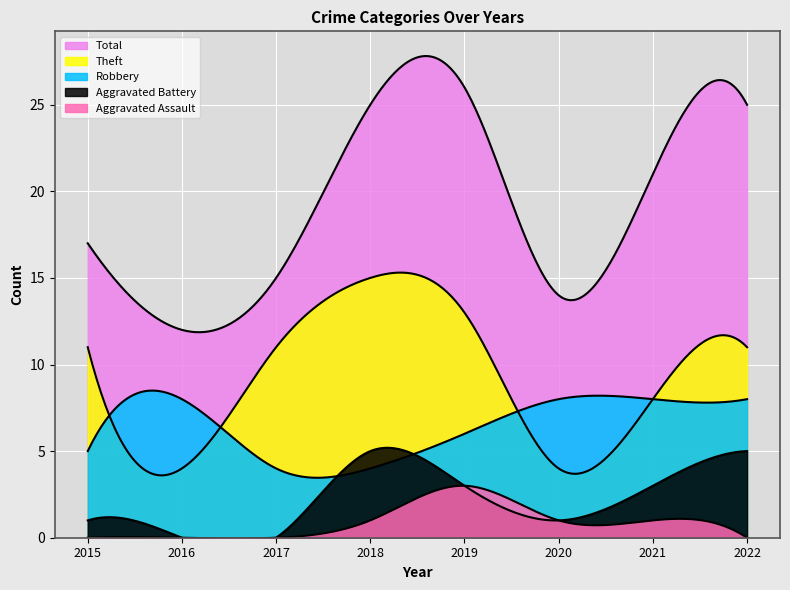

The value of Aggravated Battery at 2022 is 8. True or false?

False